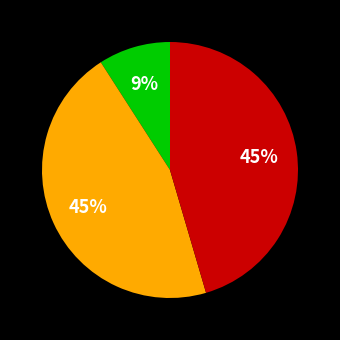

To the nearest percent, what is the average slice percentage?

33%